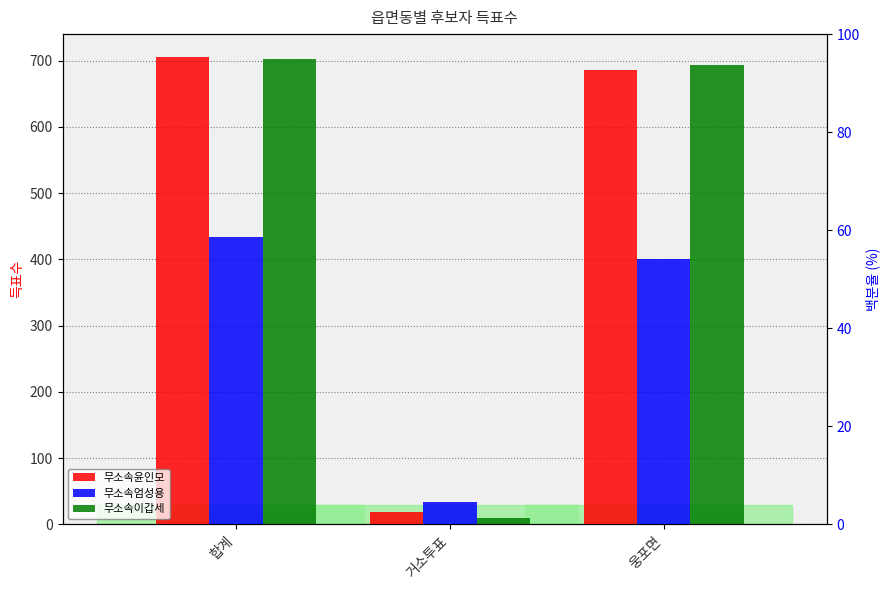

Reading left to right, list all the values displayed in this chart.

무소속윤인모: 합계=705	거소투표=19	웅포면=686
무소속엄성용: 합계=434	거소투표=33	웅포면=401
무소속이갑세: 합계=703	거소투표=9	웅포면=694